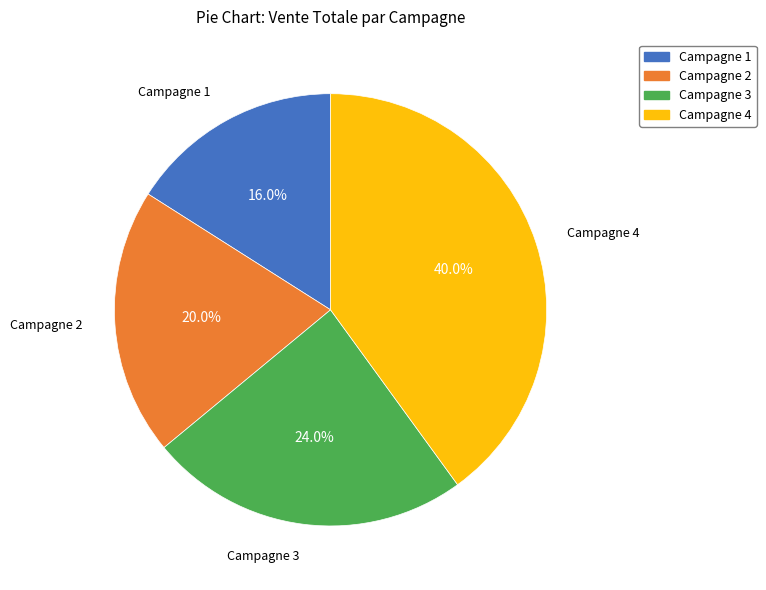

What percentage is the Campagne 1 slice, to the nearest percent?

16%